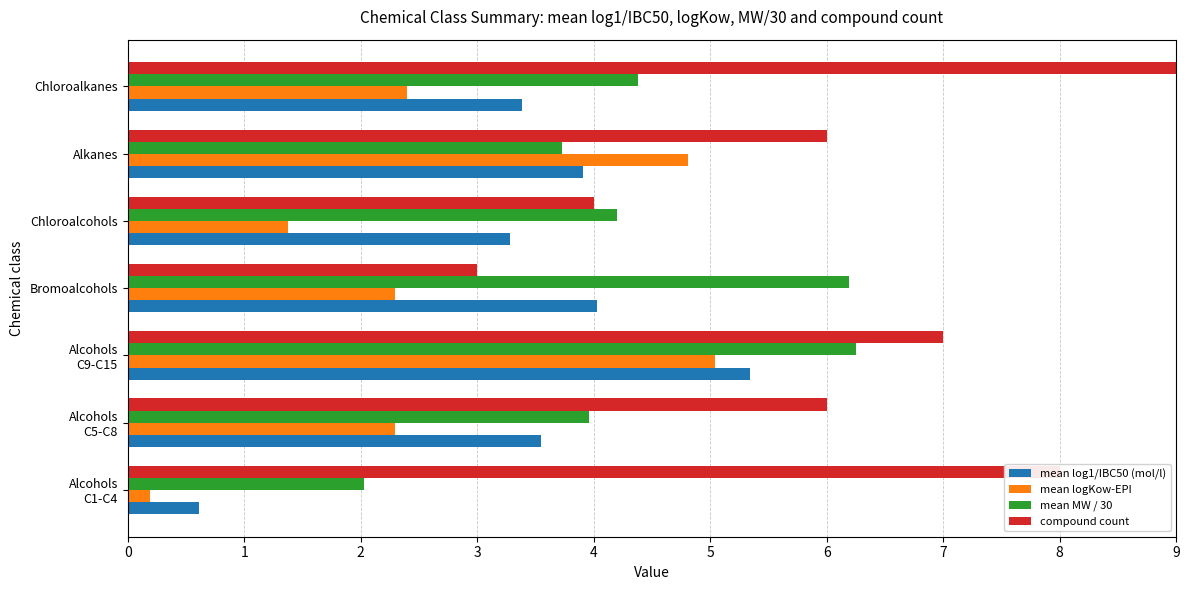

Where is mean log1/IBC50 (mol/l) nearest to the value 2?

Chloroalcohols